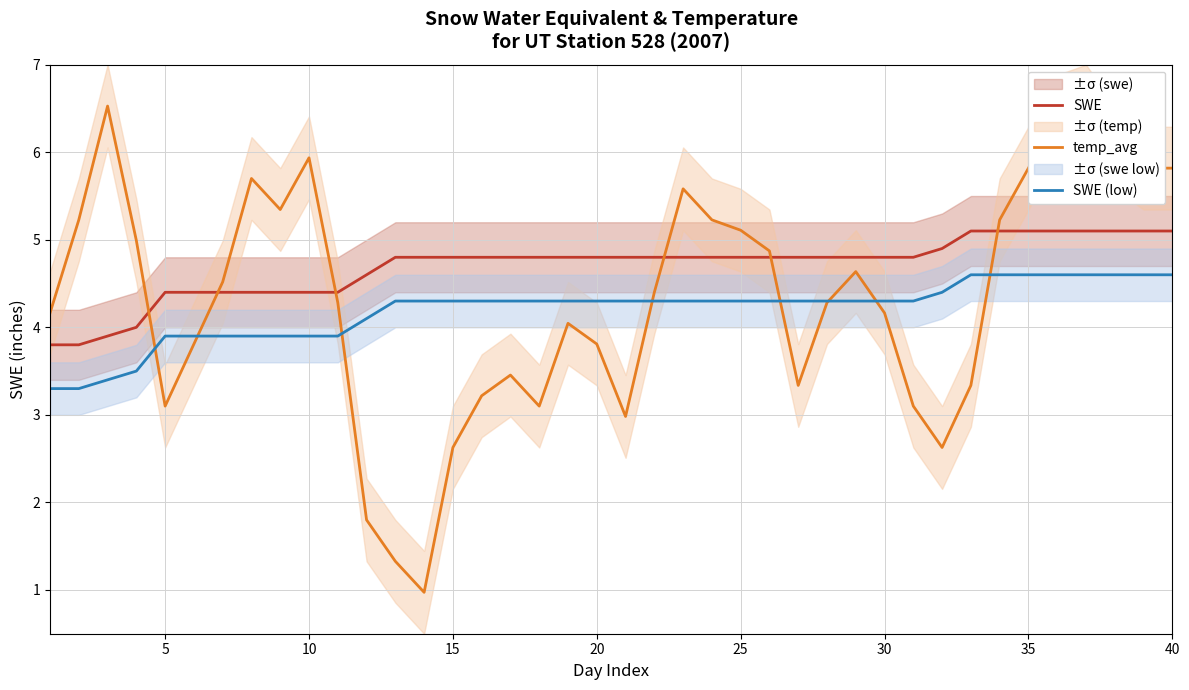

True or false: SWE (low) and SWE cross at least once.

False